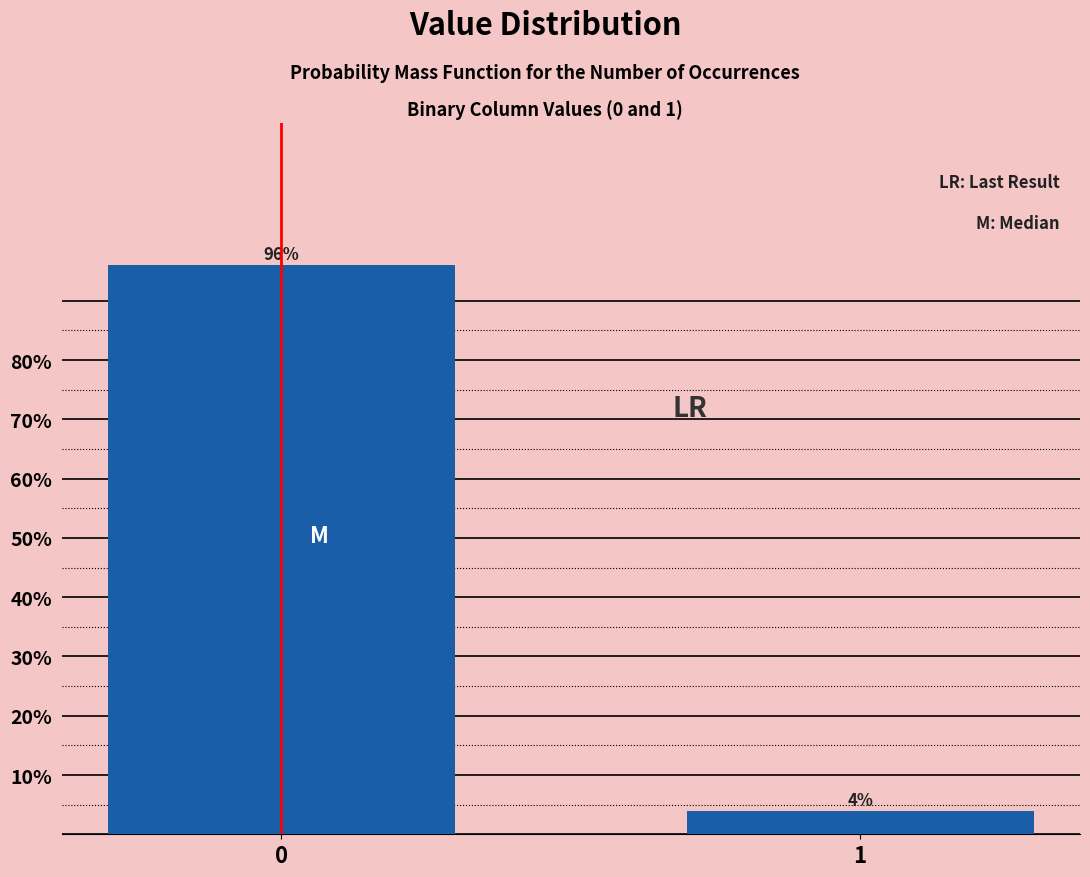

Reading right to left, what are all the values shown in this chart?

1=4	0=96